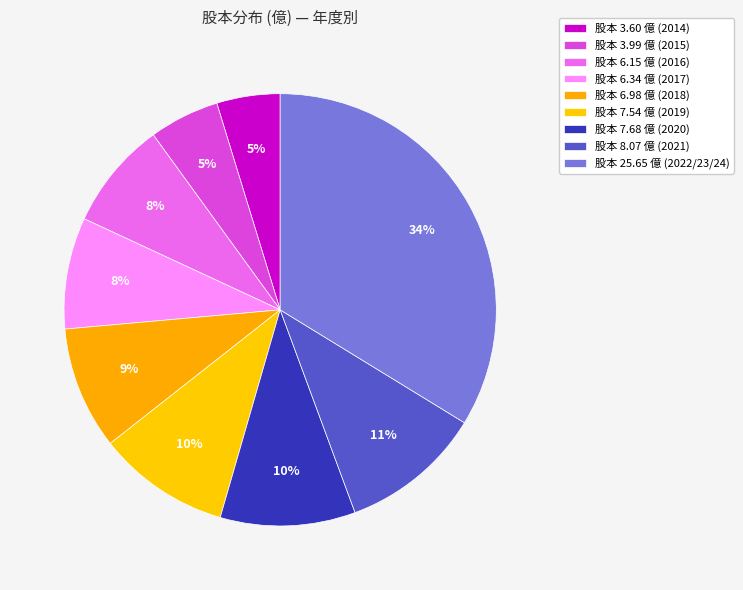

Count the number of slices in the pie.

9